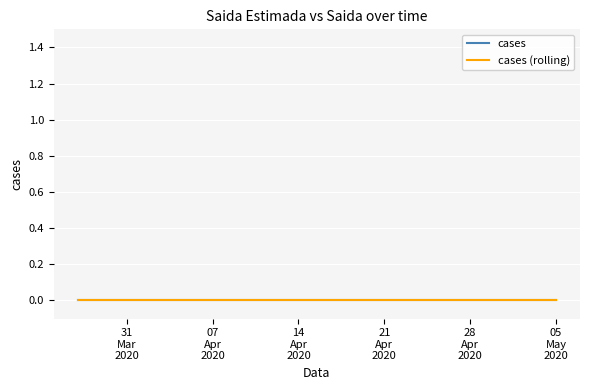

List the labels in order of Saida value, largest first.

2020-05-05, 2020-03-27, 2020-03-28, 2020-03-29, 2020-03-30, 2020-03-31, 2020-04-01, 2020-04-02, 2020-04-03, 2020-04-04, 2020-04-05, 2020-04-06, 2020-04-07, 2020-04-08, 2020-04-09, 2020-04-10, 2020-04-11, 2020-04-12, 2020-04-13, 2020-04-14, 2020-04-15, 2020-04-16, 2020-04-17, 2020-04-18, 2020-04-19, 2020-04-20, 2020-04-21, 2020-04-22, 2020-04-23, 2020-04-24, 2020-04-25, 2020-04-26, 2020-04-27, 2020-04-28, 2020-04-29, 2020-04-30, 2020-05-01, 2020-05-02, 2020-05-03, 2020-05-04